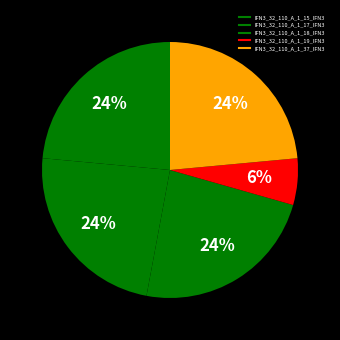

What percentage is the IFN3_32_110_A_1_18_IFN3 slice, to the nearest percent?

24%